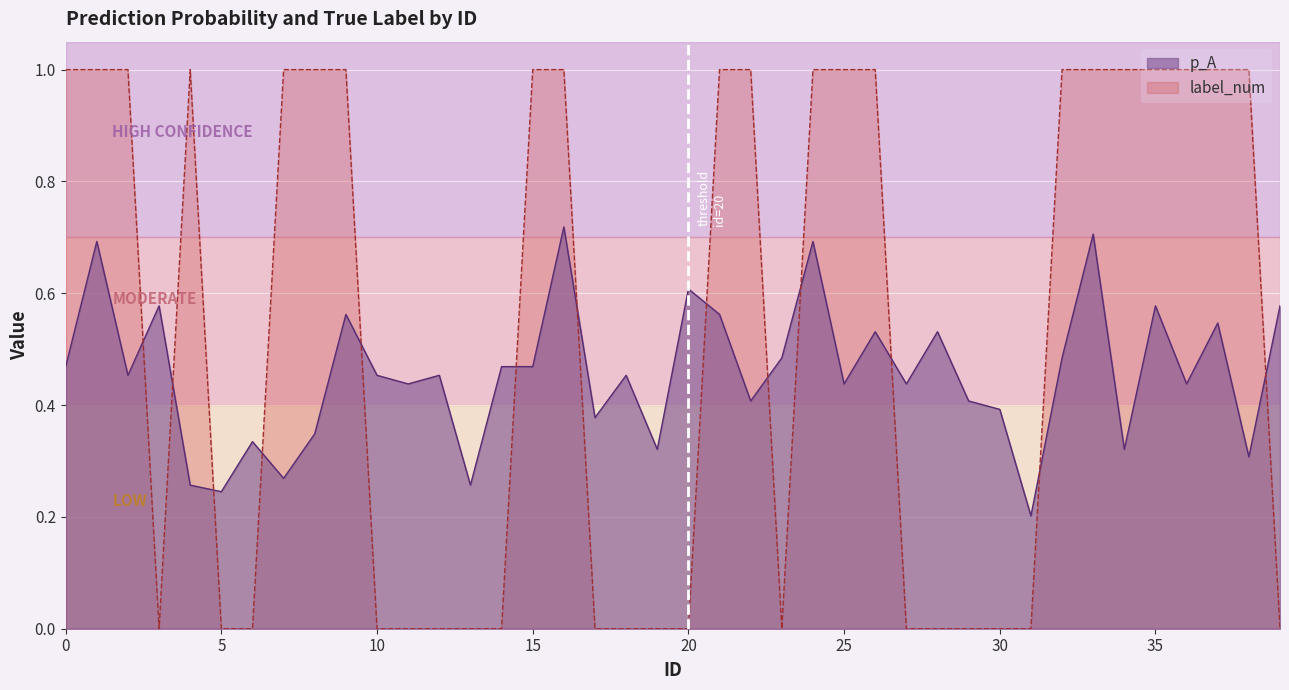

What are all the series names shown in the legend?

p_A, label_num